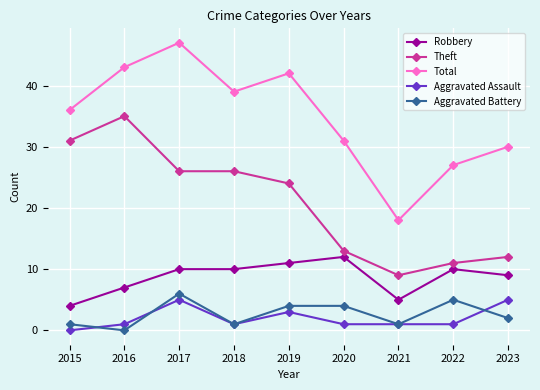

At which category is the sum across all series the highest?

2017